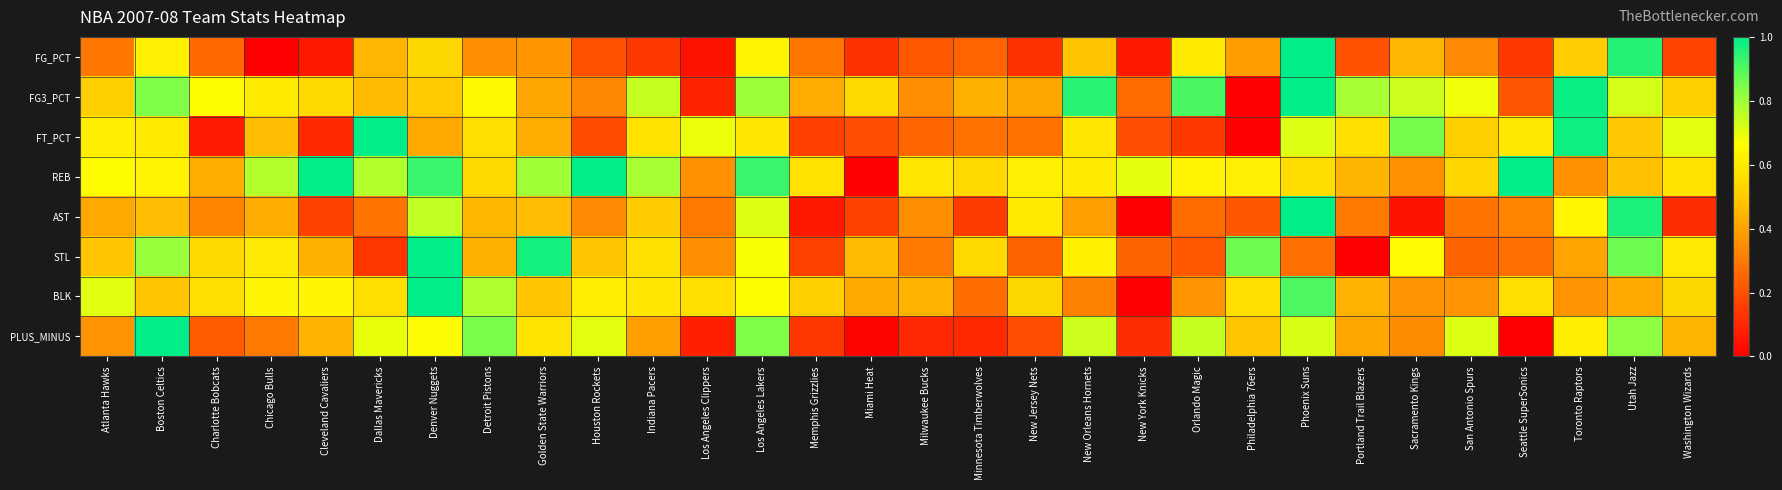

Which series changed the most between Chicago Bulls and Milwaukee Bucks?

STL